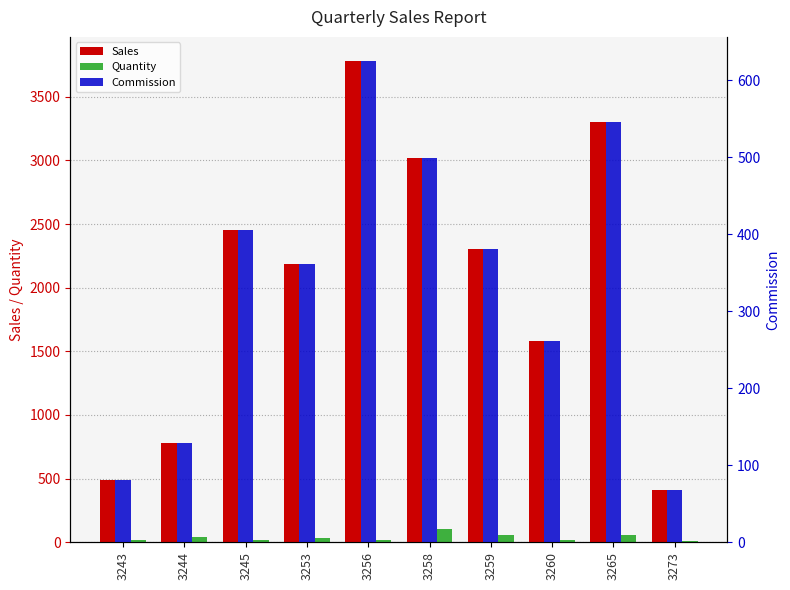

Reading left to right, what are all the values shown in this chart?

Sales: 493.0	779.0	2451.0	2183.0	3781.0	3016.0	2301.0	1584.0	3304.0	413.0
Quantity: 17.0	41.0	19.0	37.0	19.0	104.0	59.0	16.0	56.0	7.0
Commission: 81.5	128.8	405.1	360.9	625.0	498.5	380.4	261.8	546.1	68.3